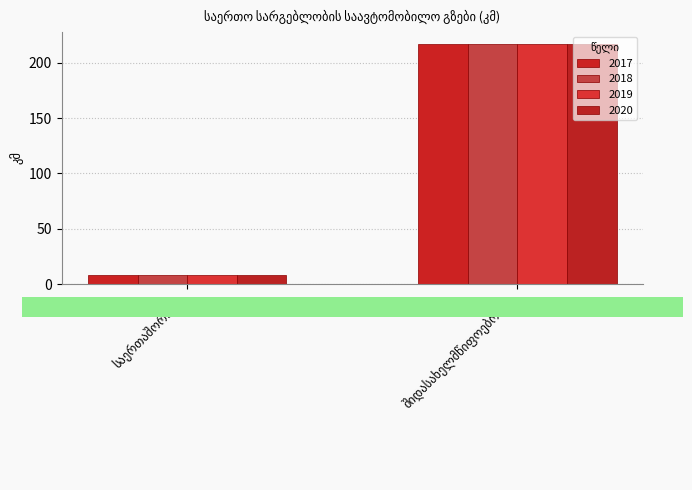

How many bars are there in total?

8